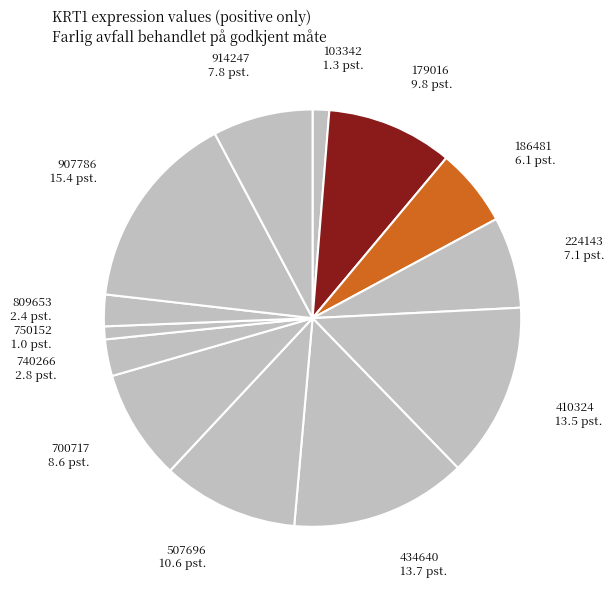

How many segments does this pie chart have?

13